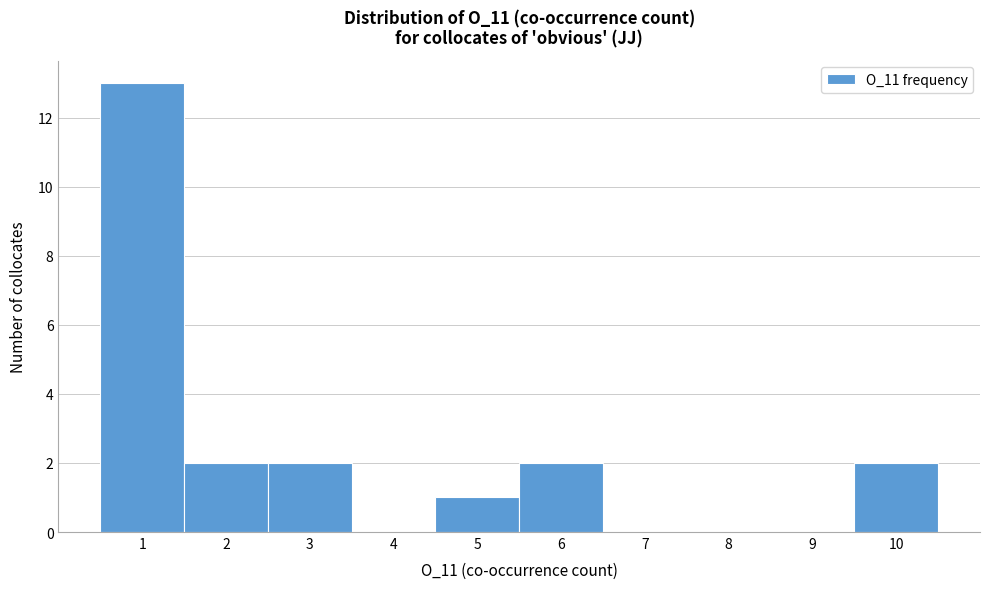

What is the height of the bar covering 2.5 to 3.5 on the x-axis? The values are not printed on the chart, so give them approximately, as read against the axis.

2